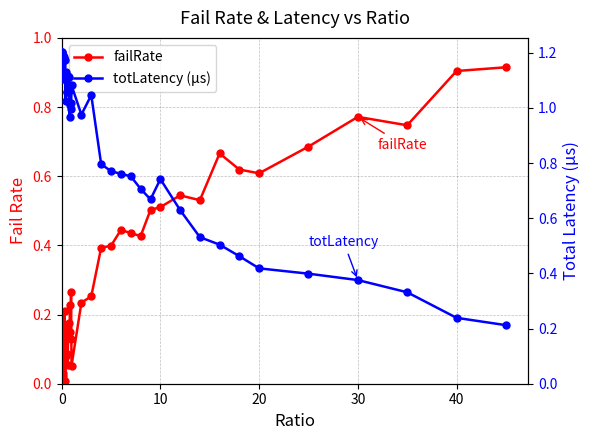

At how many categories does at least one series exceed 0?

40